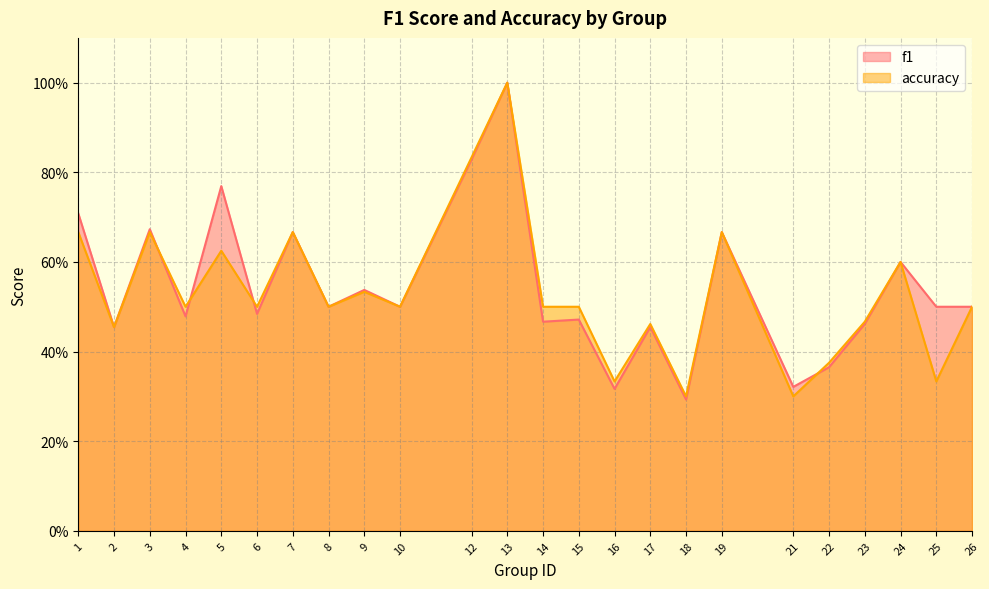

Rank the categories by accuracy value from lowest to highest.

18, 21, 16, 25, 22, 2, 17, 23, 4, 6, 8, 10, 14, 15, 26, 9, 24, 5, 1, 3, 7, 19, 12, 13